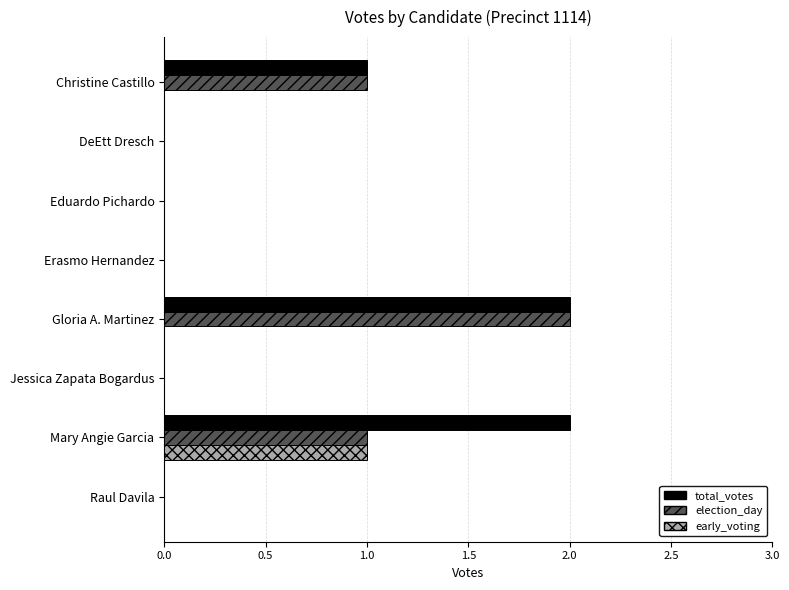

The value of election_day at Gloria A. Martinez is 2. True or false?

True